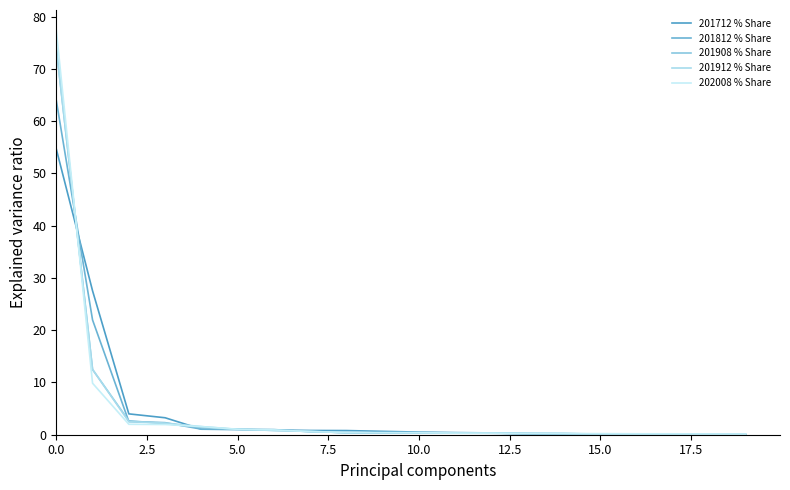

True or false: 201712 % Share has more than 2 interior local peaks.

False